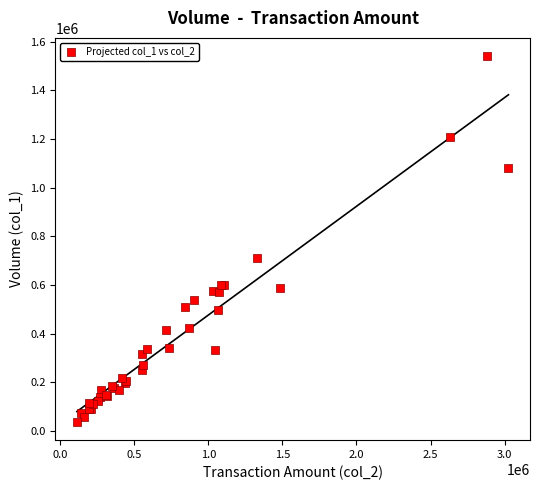

What Y value in the scatter plot is closest to 788500?

709000